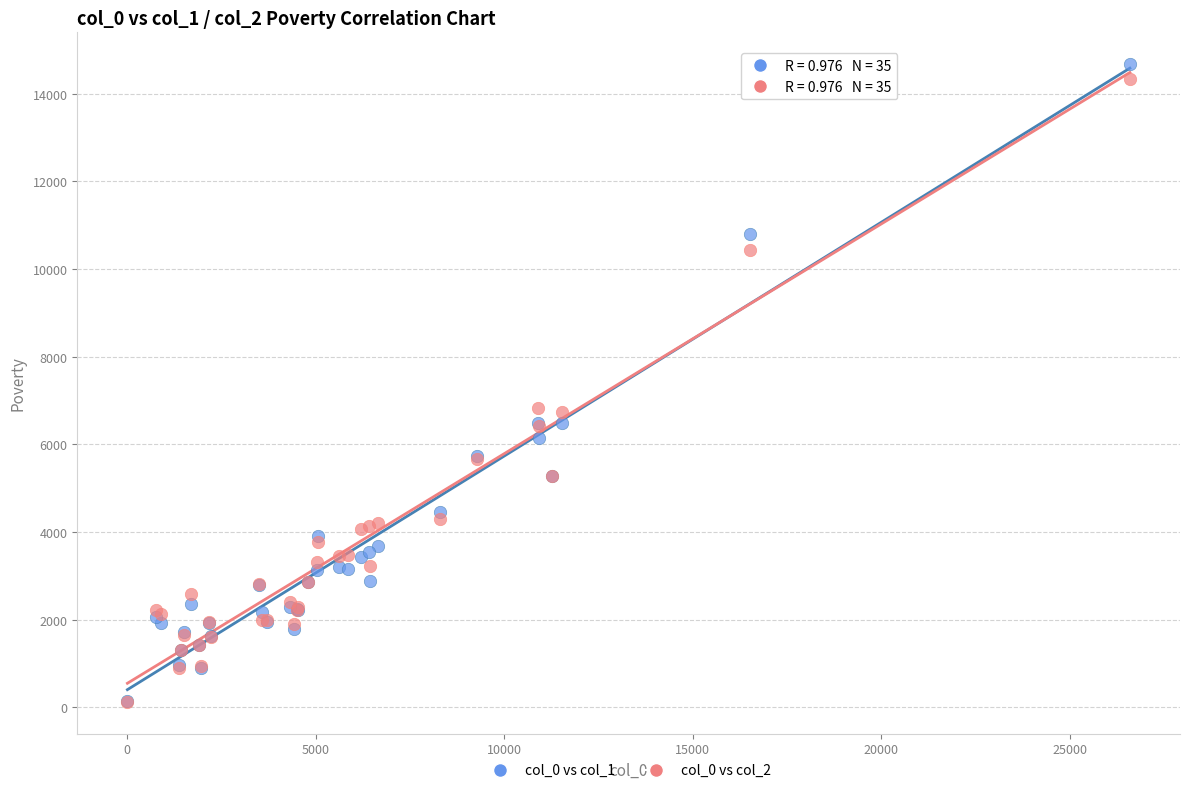

Which series reaches the maximum Y coordinate?

col_0 vs col_1